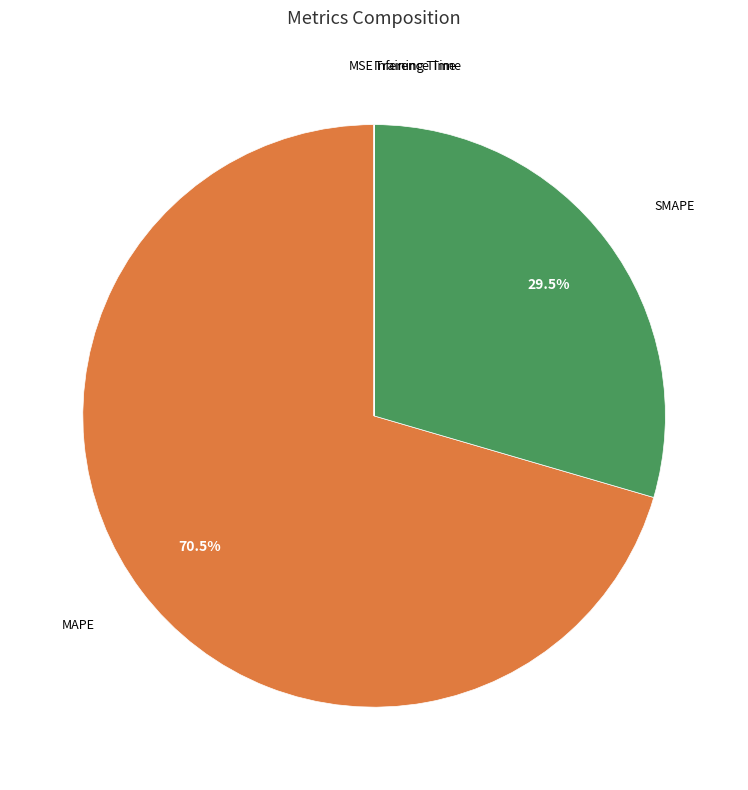

Is there a majority slice in this chart?

Yes